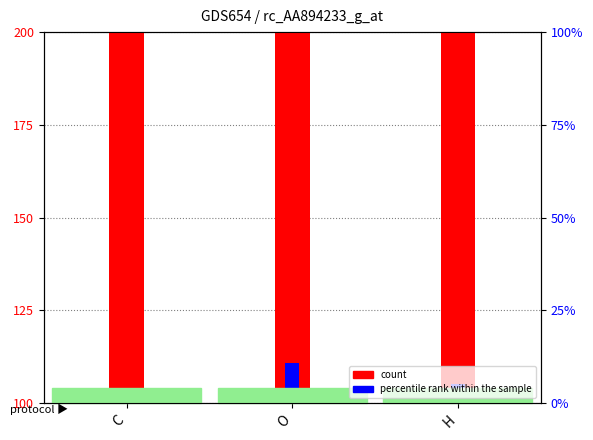

What is the smallest value displayed?

3.8